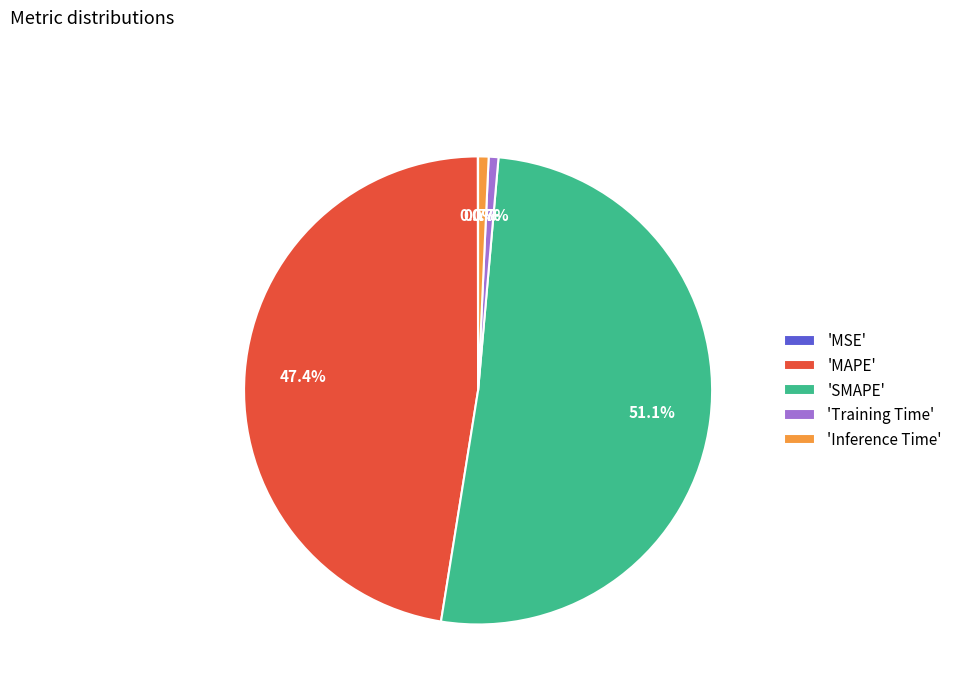

Which category accounts for the majority?

'SMAPE'